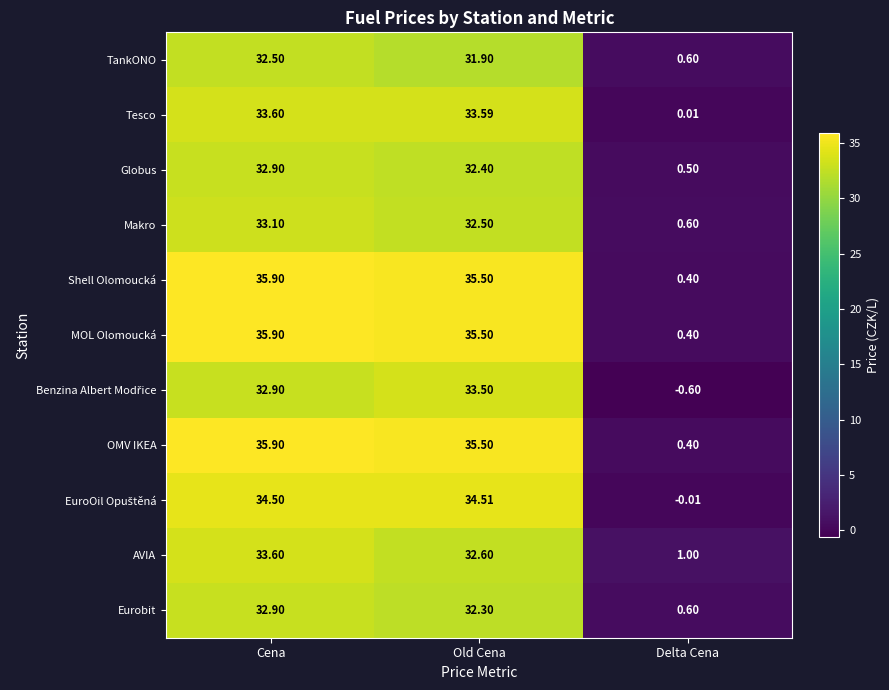

Between Cena and Old Cena, which series saw the biggest shift?

AVIA